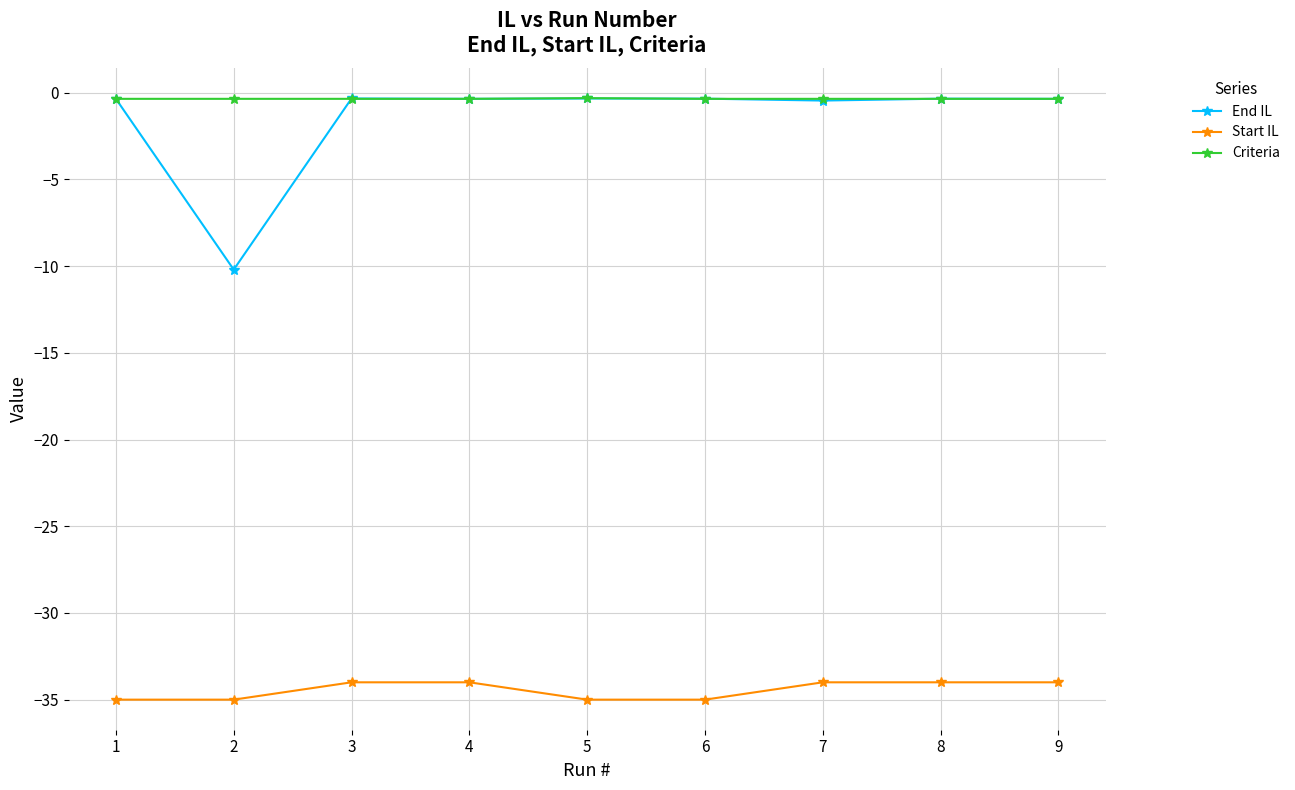

Is the value of Criteria at 3 greater than the value of Start IL at 5?

Yes